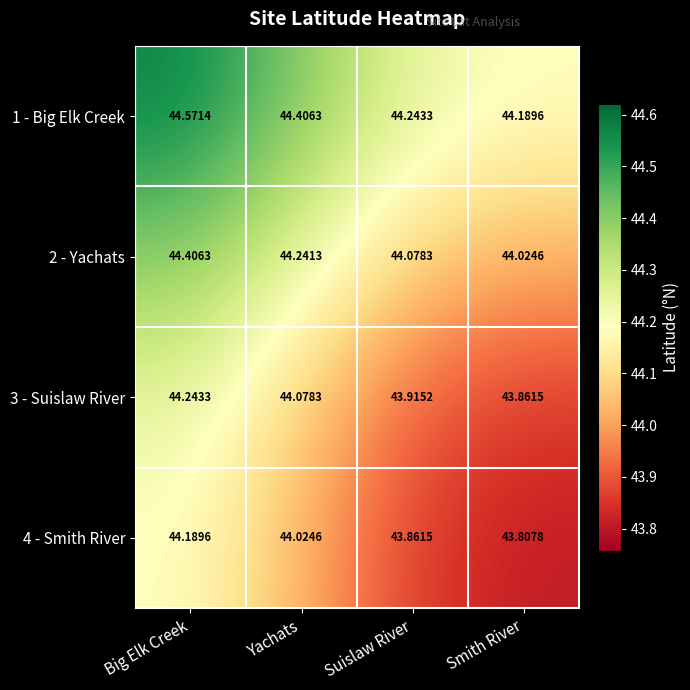

At how many categories does at least one series exceed 44?

4